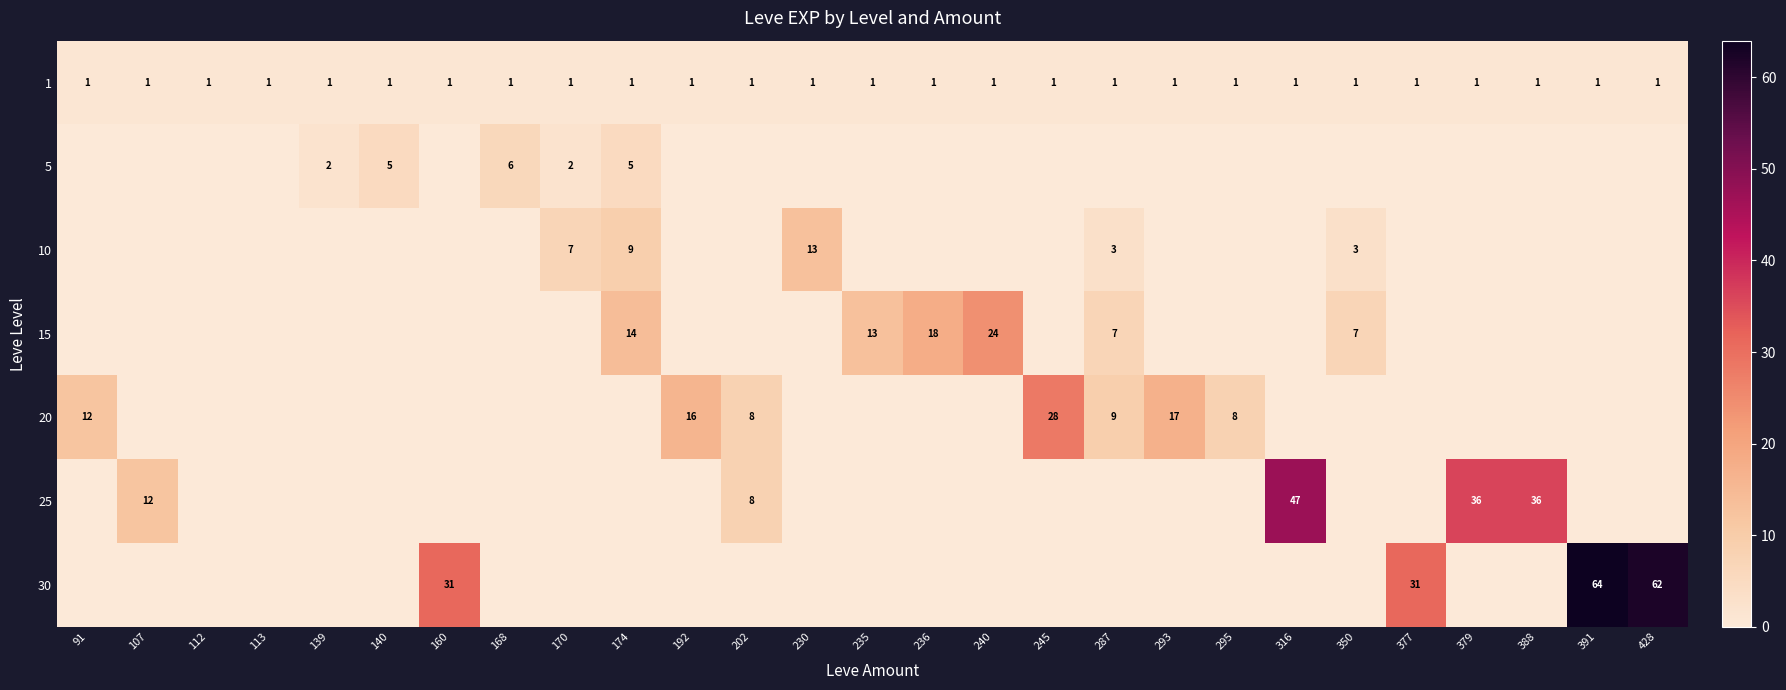

True or false: 30 has a value of 55 at 160.

False